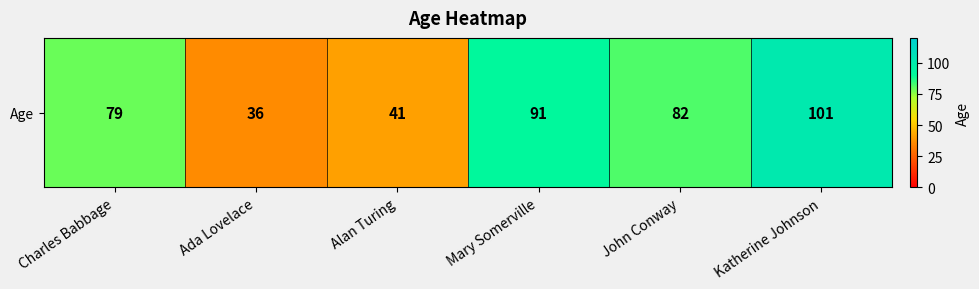

The value at Alan Turing is 41. True or false?

True